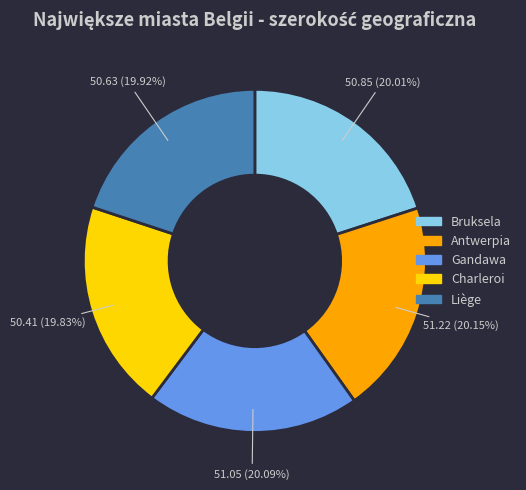

Does Charleroi account for over 50% of the chart?

No